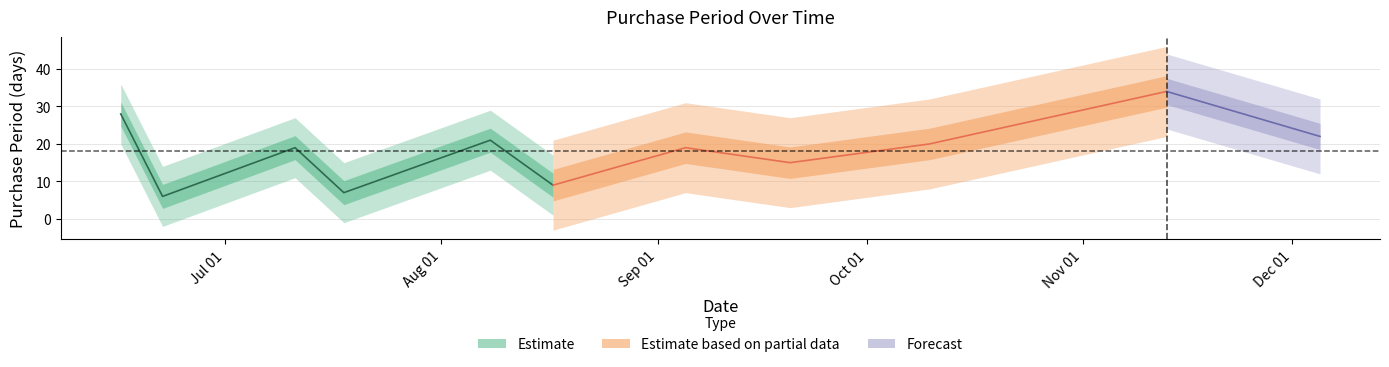

At which label is the value closest to 20?

2017-10-10